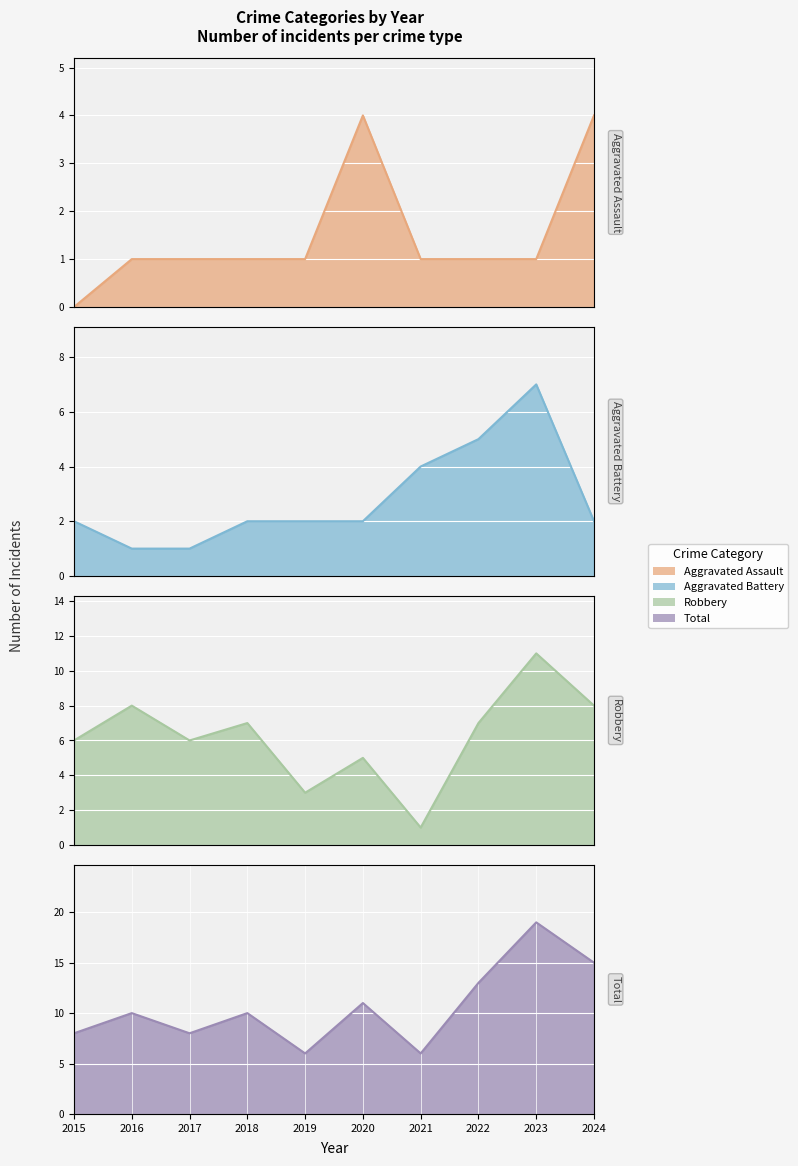

What is the total value across all series at 2019?

12